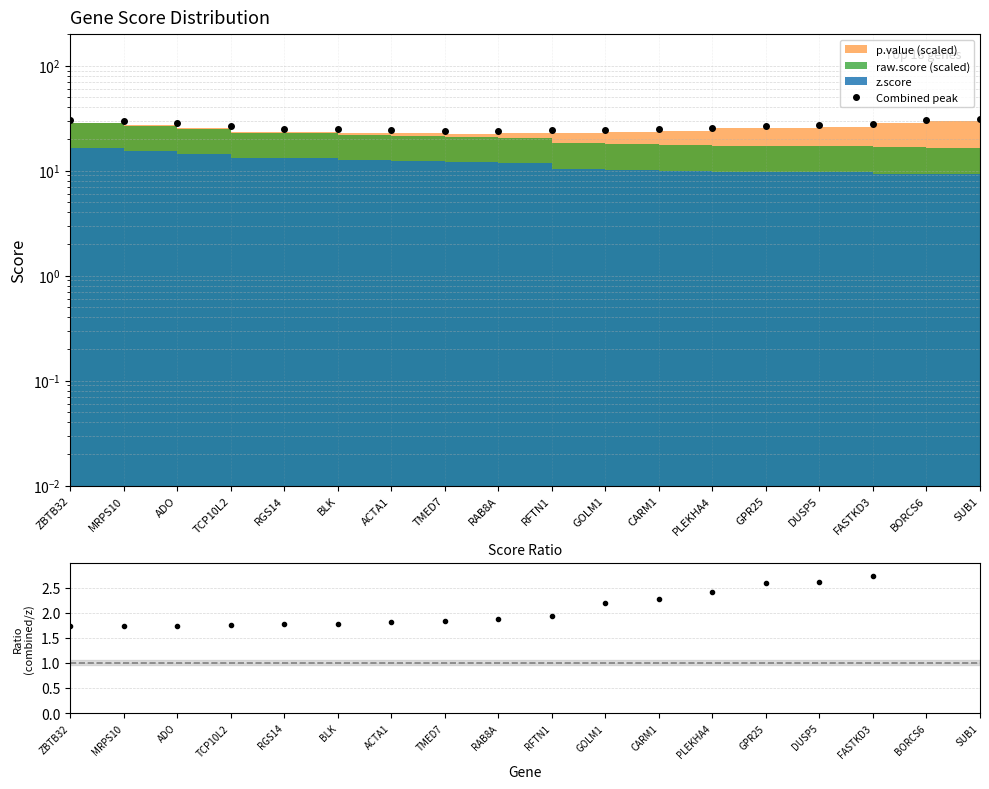

What is the label of the 5th point from the right?

GPR25